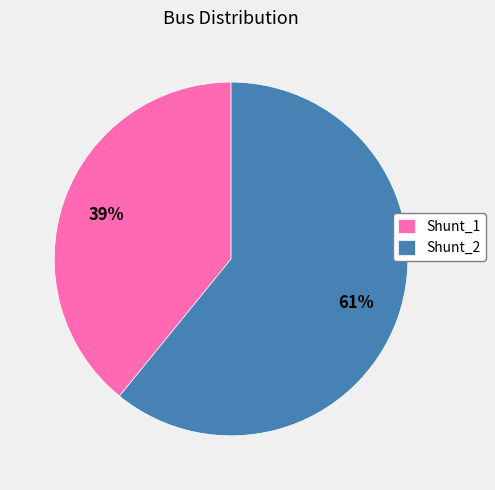

Is it true that Shunt_1 is 49% of the pie?

False